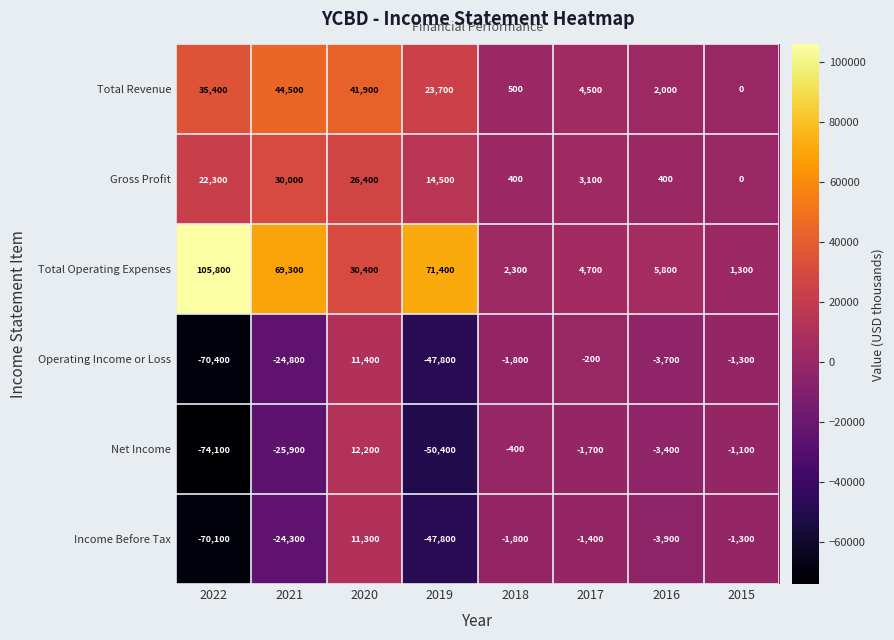

Which series has the widest spread of values?

Total Operating Expenses